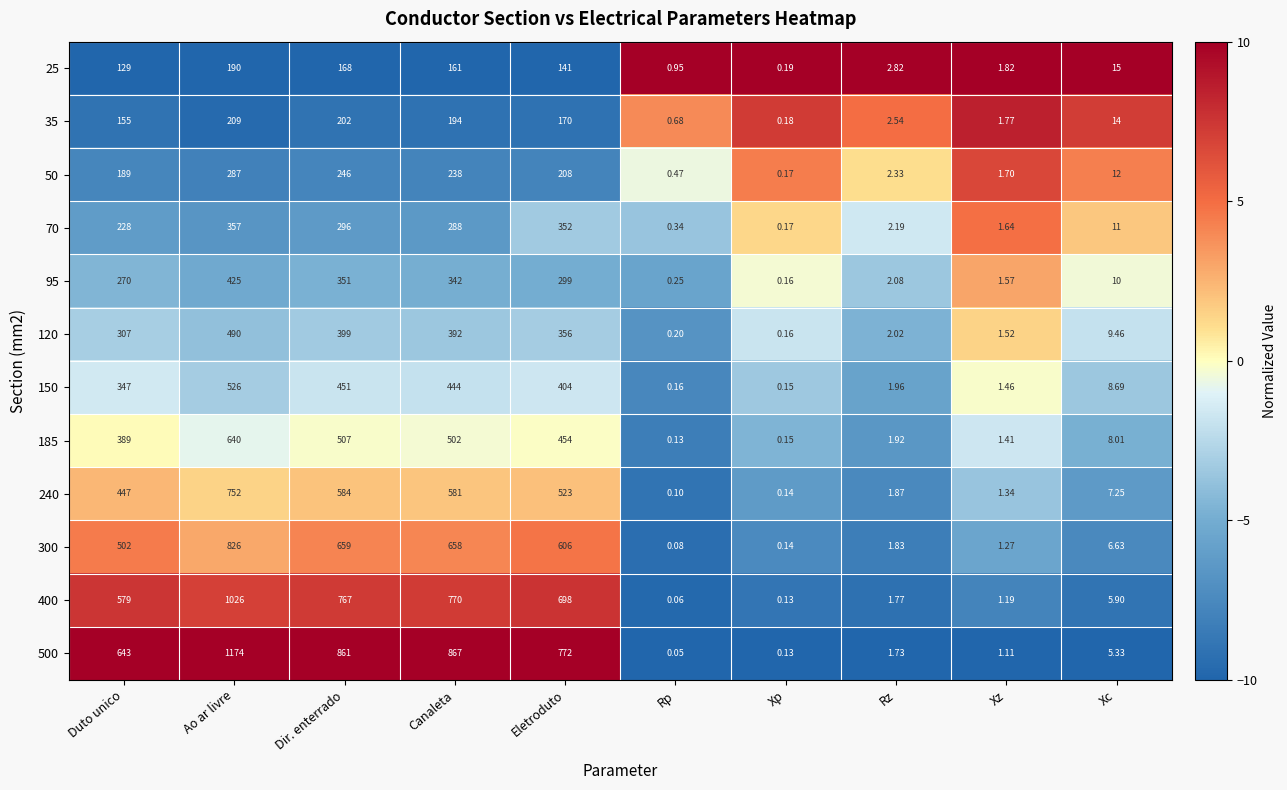

Is the value of 95 at Rp greater than the value of 70 at Rz?

No